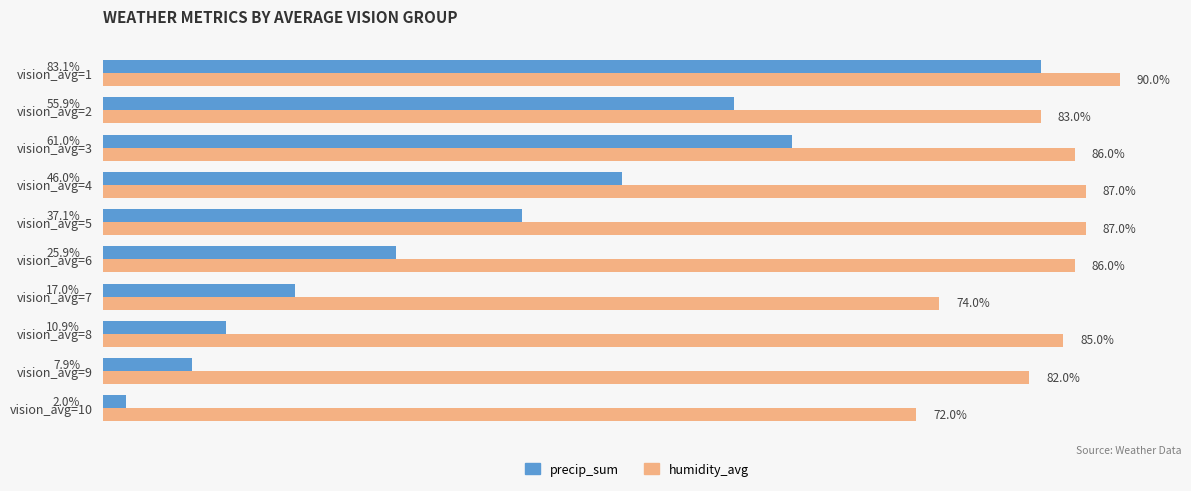

At which label does precip_sum reach its peak?

vision_avg=1